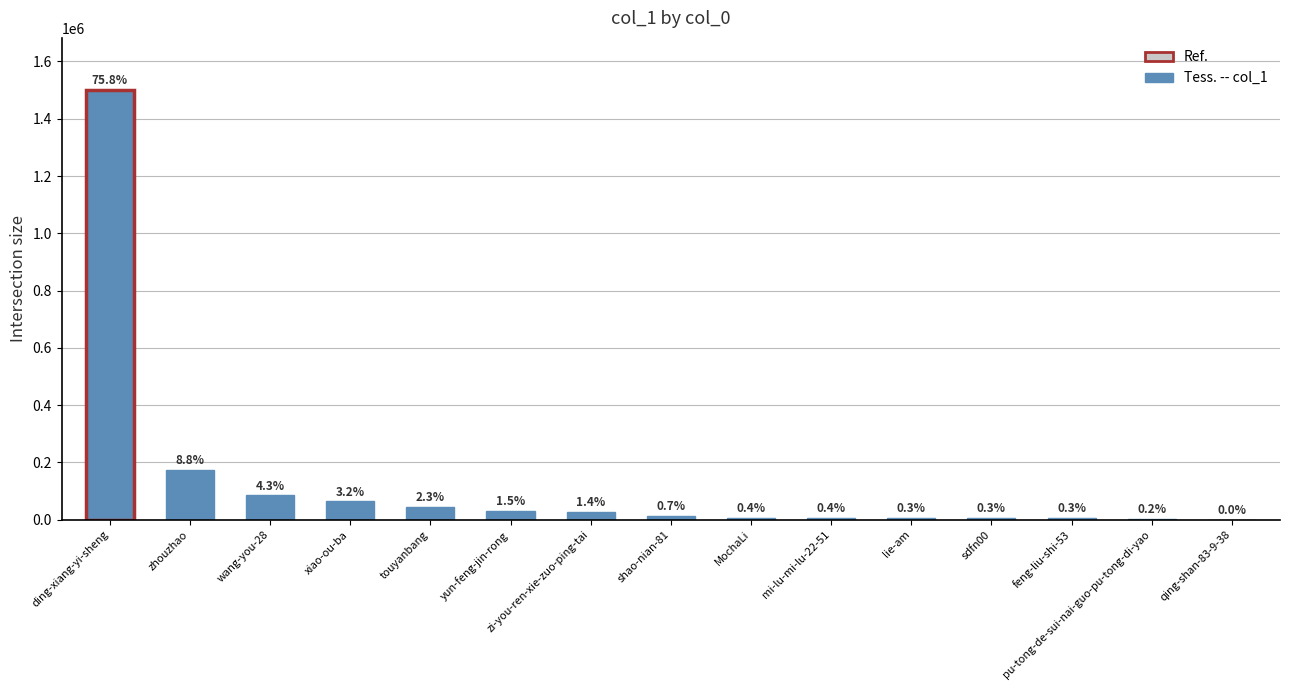

What is the label of the 2nd bar from the right?

pu-tong-de-sui-nai-guo-pu-tong-di-yao